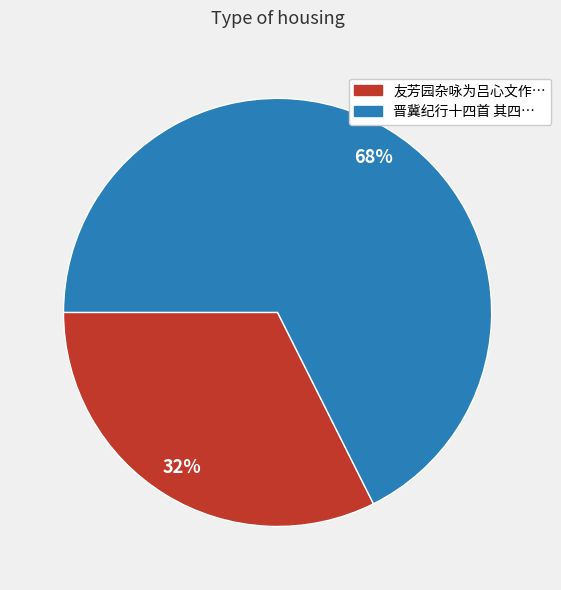

To the nearest percent, what percentage of the pie is 友芳园杂咏为吕心文作…?

32%